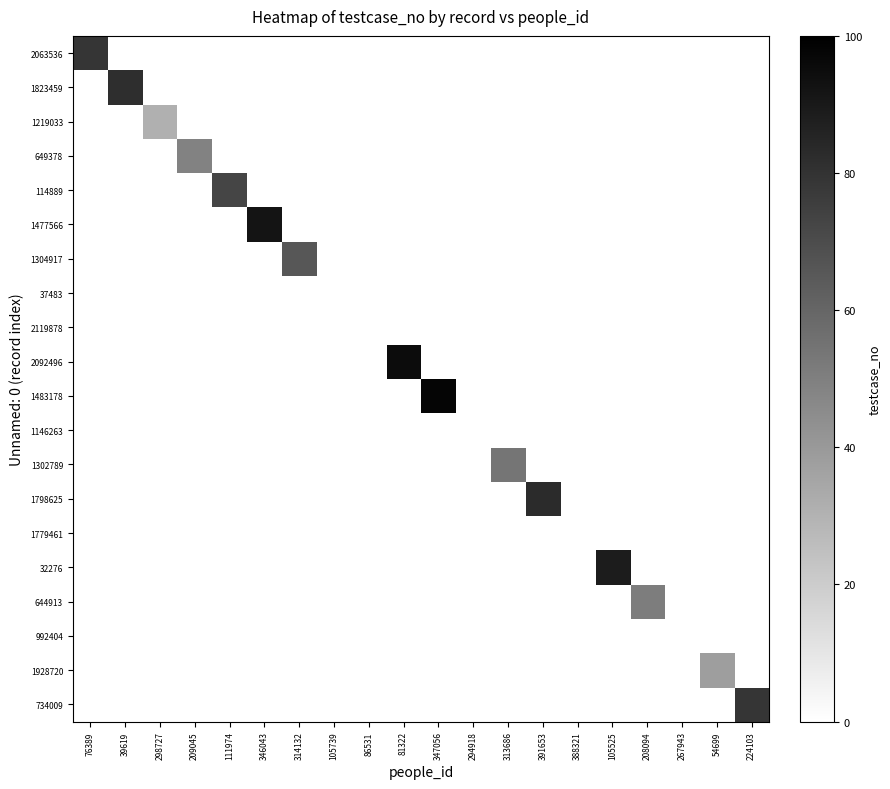

How many categories are shown in the chart?

20